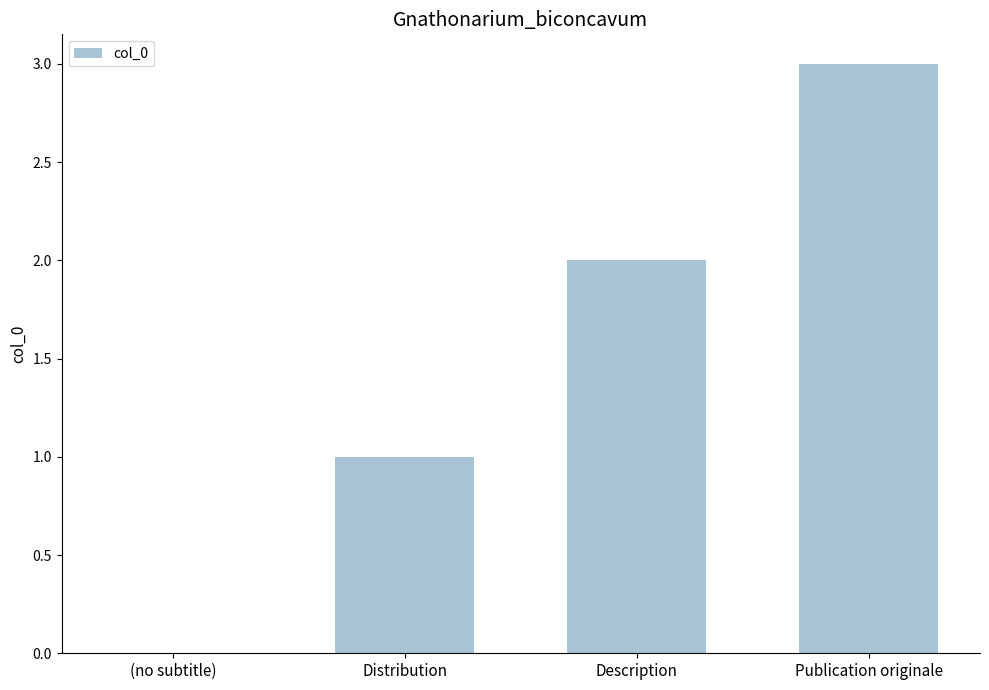

Which label corresponds to the largest value in the chart?

Publication originale